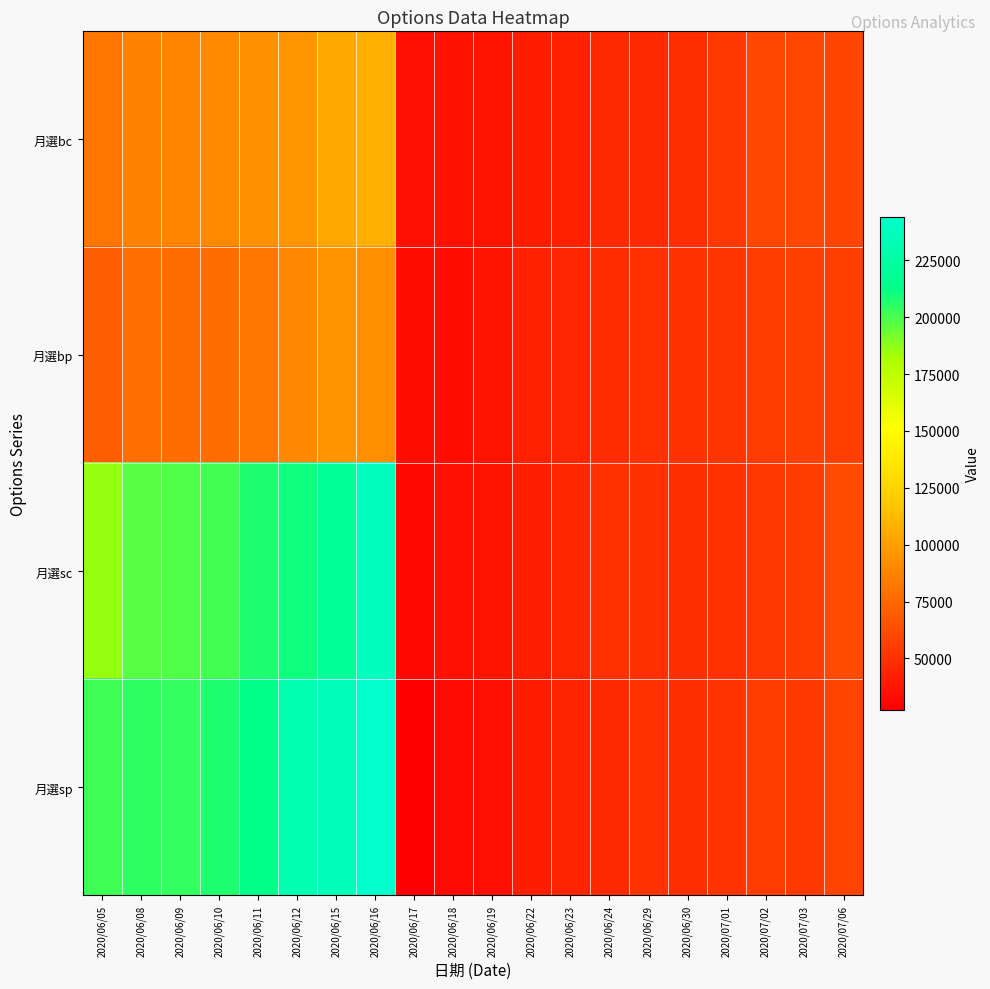

What is the smallest value displayed?

27366